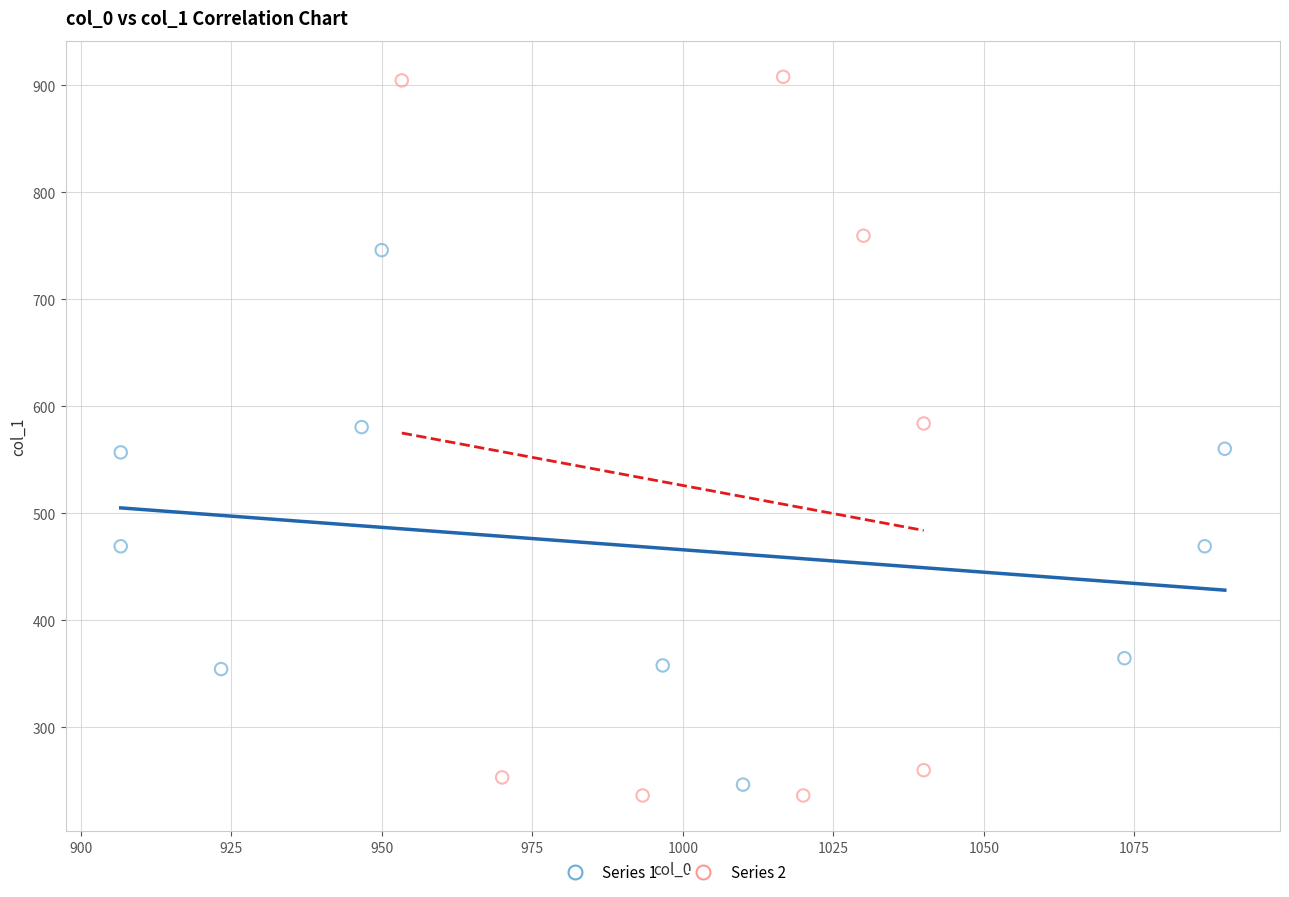

Which series contains the highest Y value?

Series 2